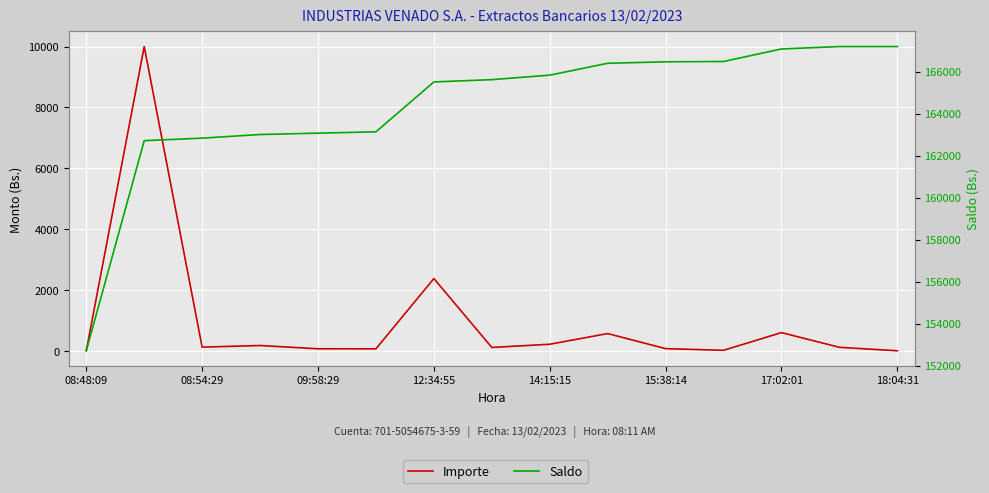

What is the minimum value for Saldo?

152712.2